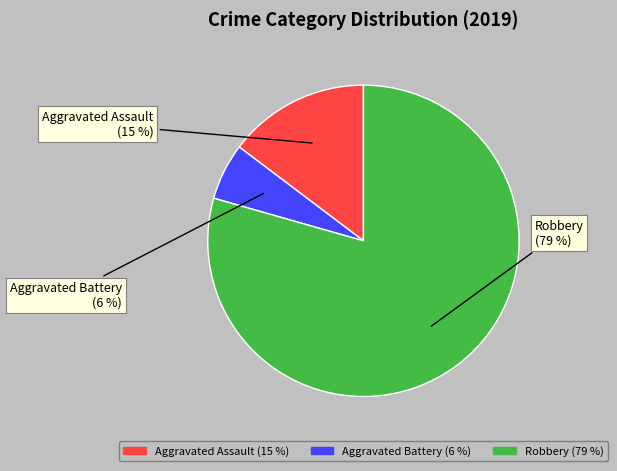

What is the smallest slice in the pie chart?

Aggravated Battery